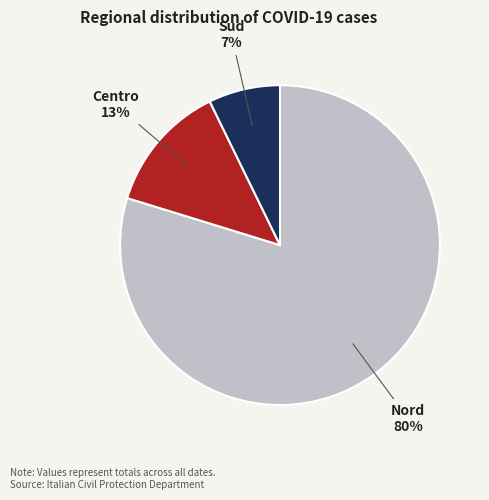

To the nearest percent, what is the difference between the largest and smallest slice percentages?

73%